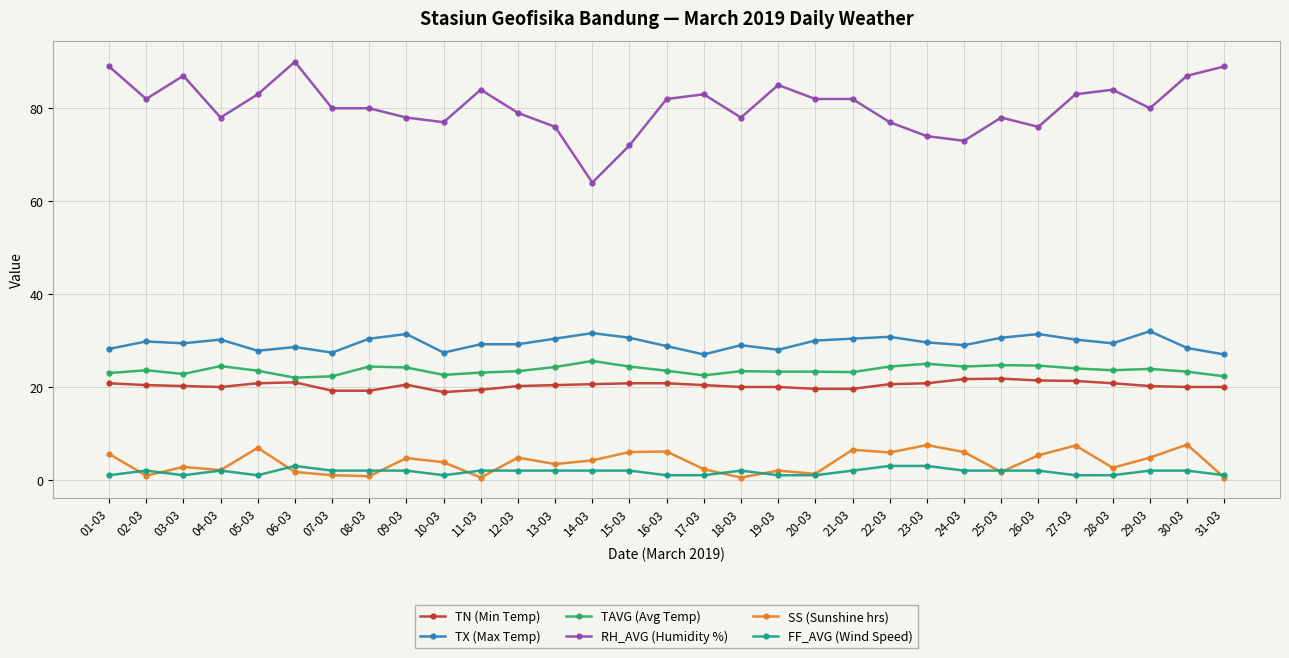

Does the chart have visible grid lines?

Yes